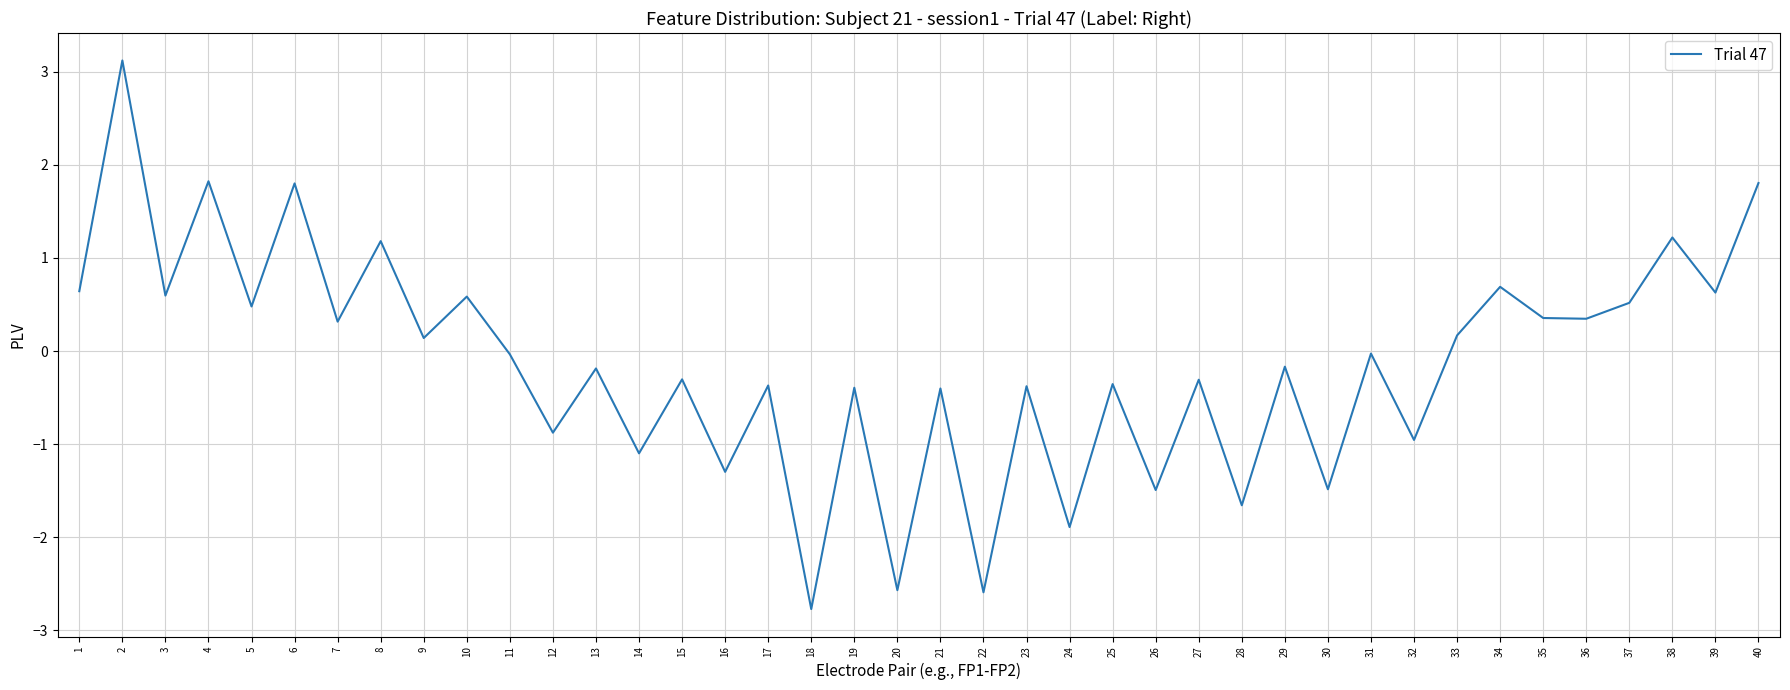

What is the maximum value shown in the chart?

3.1